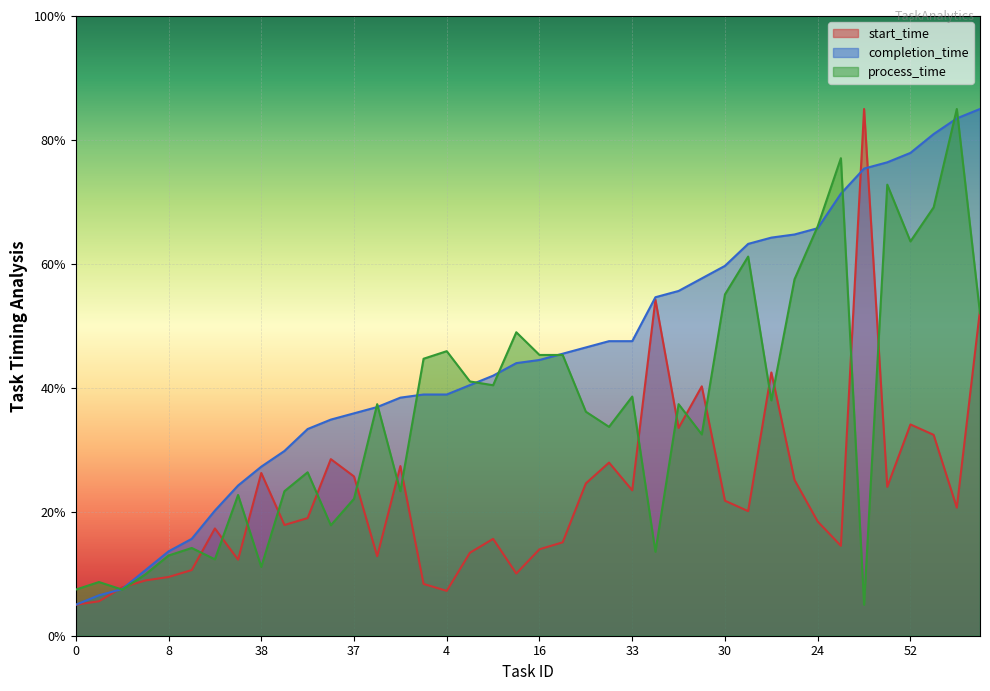

The value of process_time at 67 is 62.4. True or false?

False